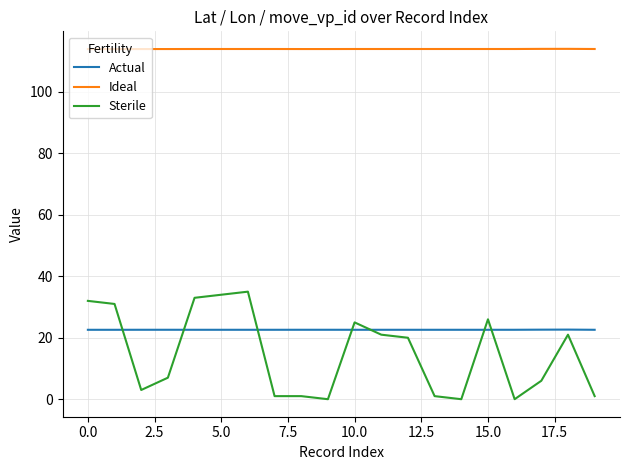

What is the greatest value displayed?

114.0